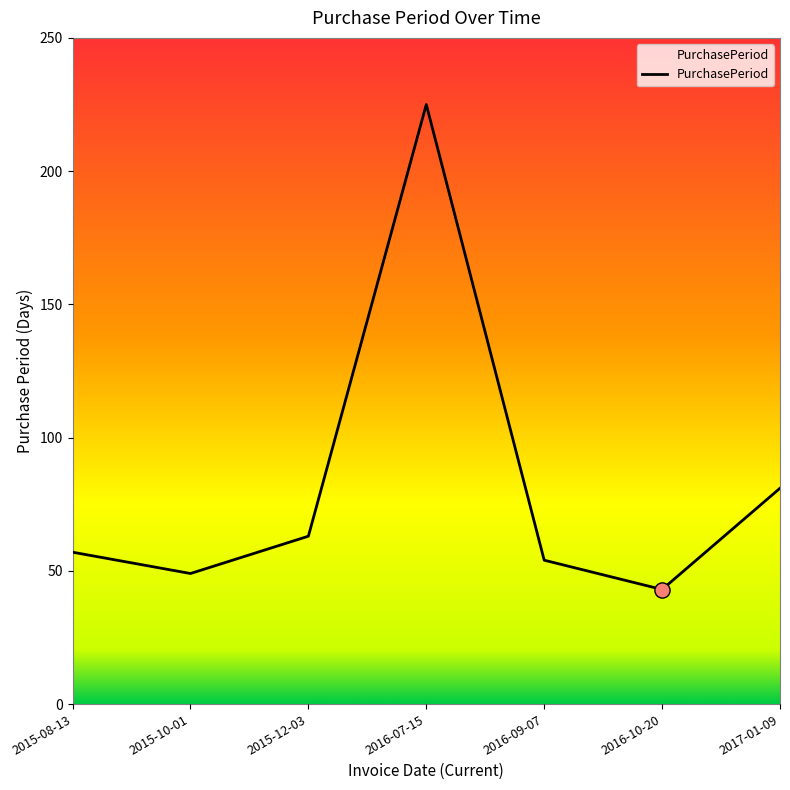

Which has a higher value, 2016-09-07 or 2015-12-03?

2015-12-03